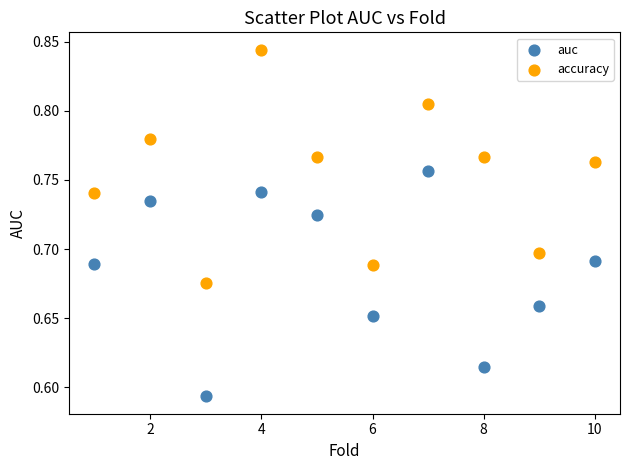

Which series contains the highest Y value?

accuracy